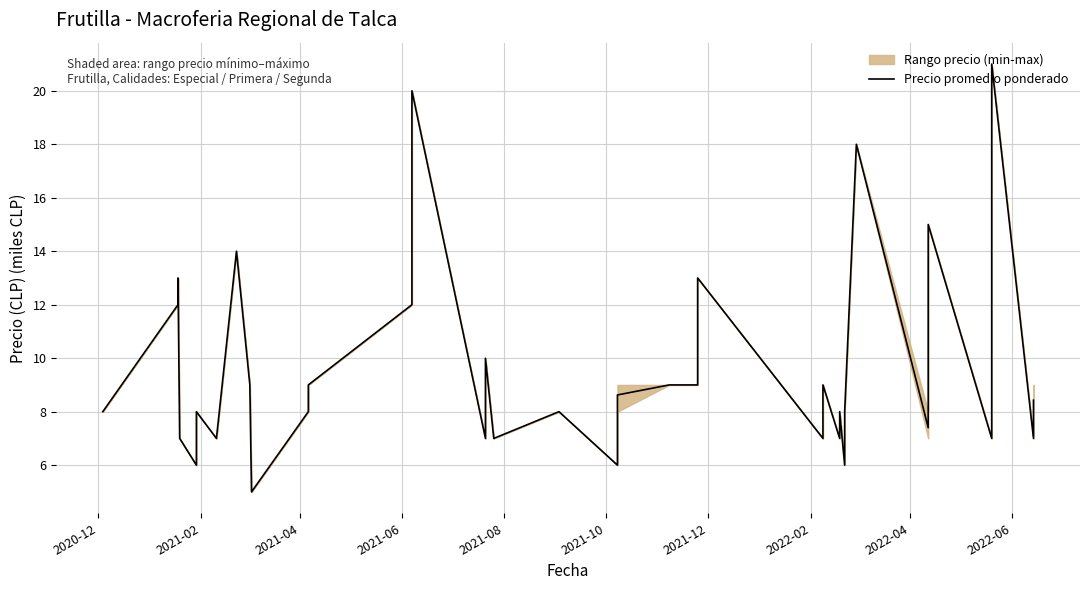

How many interior local valleys (lower than both neighbors) does the data have?

12